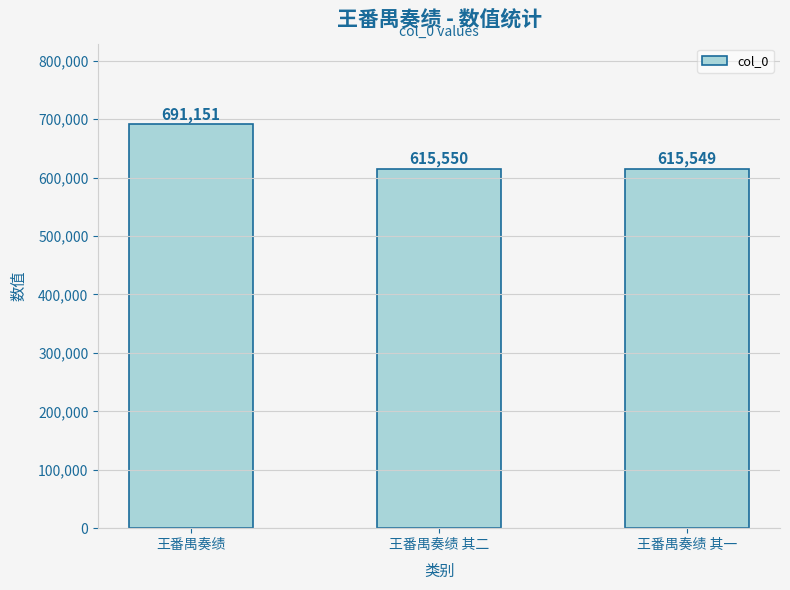

What is the label of the 3rd bar from the right?

王番禺奏绩